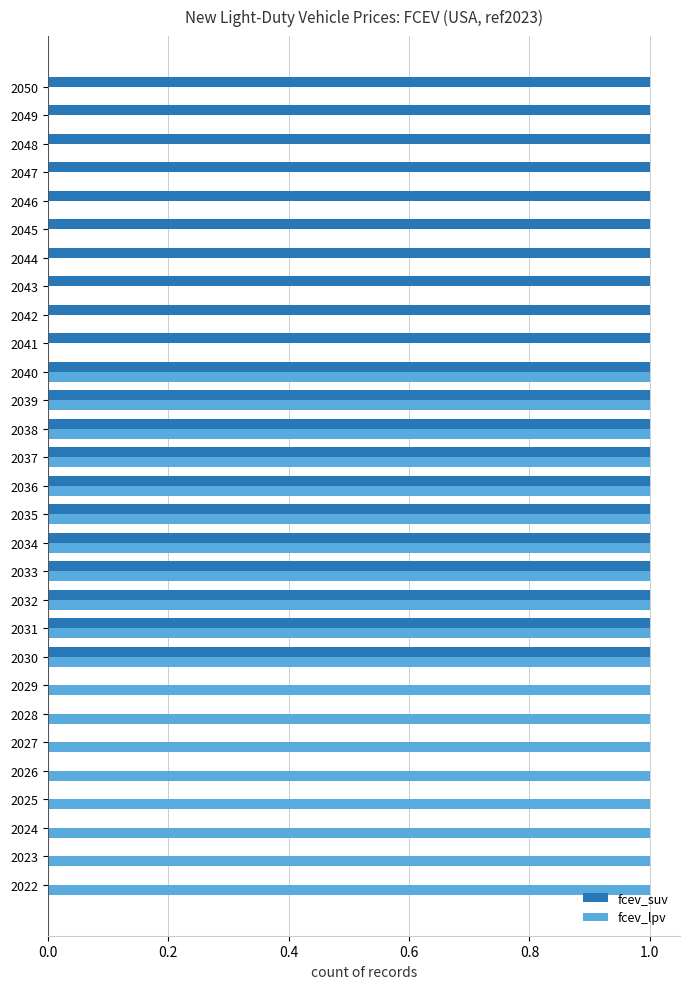

Is the value of fcev_suv at 2040 greater than the value of fcev_lpv at 2042?

Yes